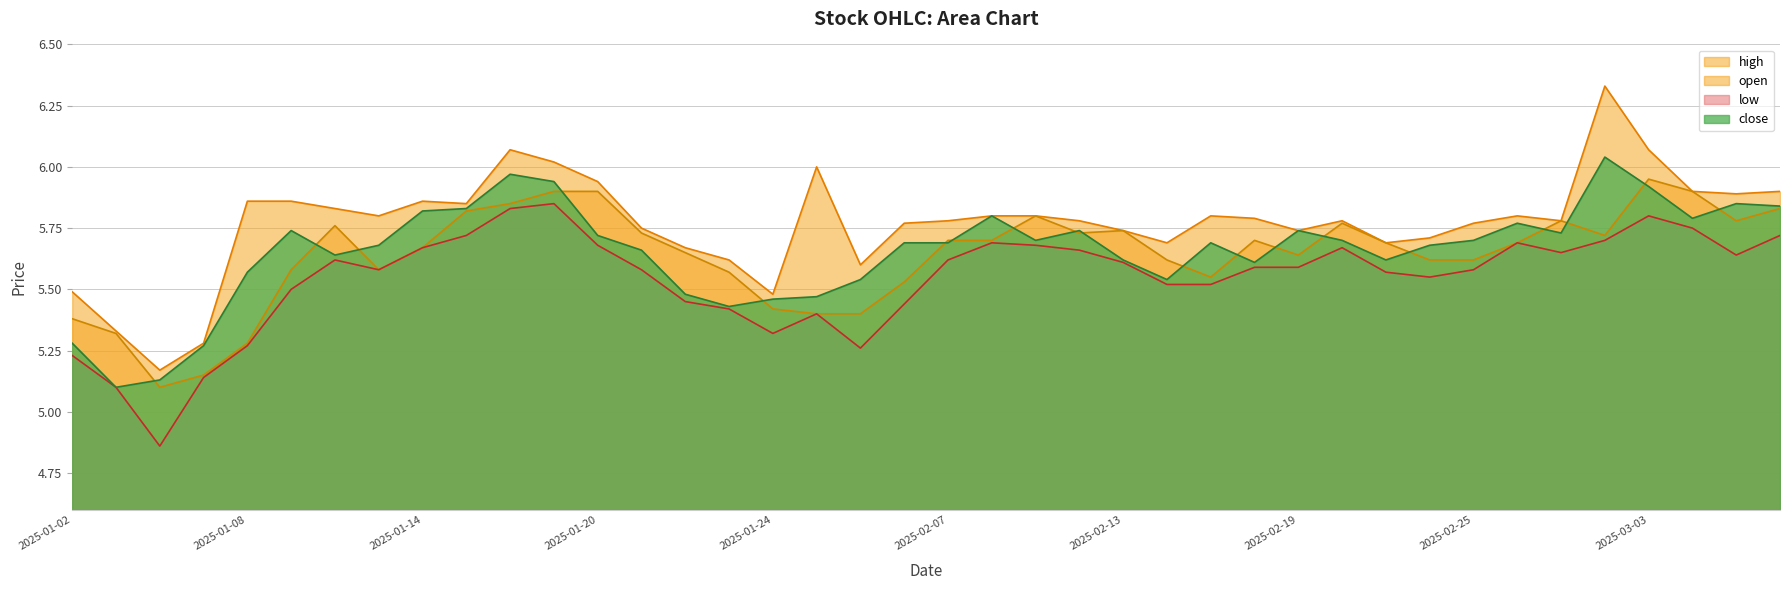

List the labels in order of low value, smallest first.

2025-01-06, 2025-01-03, 2025-01-07, 2025-01-02, 2025-02-05, 2025-01-08, 2025-01-24, 2025-01-27, 2025-01-23, 2025-02-06, 2025-01-22, 2025-01-09, 2025-02-14, 2025-02-17, 2025-02-24, 2025-02-21, 2025-01-13, 2025-01-21, 2025-02-25, 2025-02-18, 2025-02-19, 2025-02-13, 2025-01-10, 2025-02-07, 2025-03-05, 2025-02-27, 2025-02-12, 2025-01-14, 2025-02-20, 2025-01-20, 2025-02-11, 2025-02-10, 2025-02-26, 2025-02-28, 2025-01-15, 2025-03-06, 2025-03-04, 2025-03-03, 2025-01-16, 2025-01-17